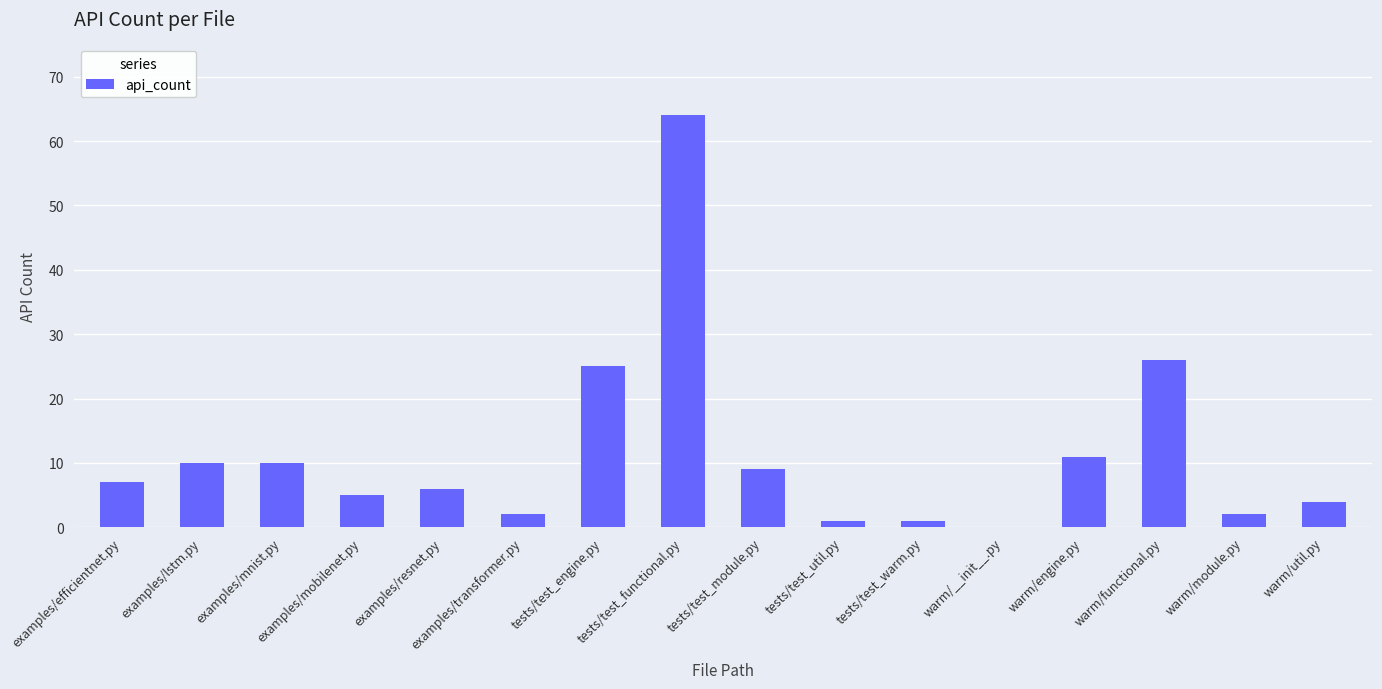

At which category does the chart reach its peak across all series?

tests/test_functional.py